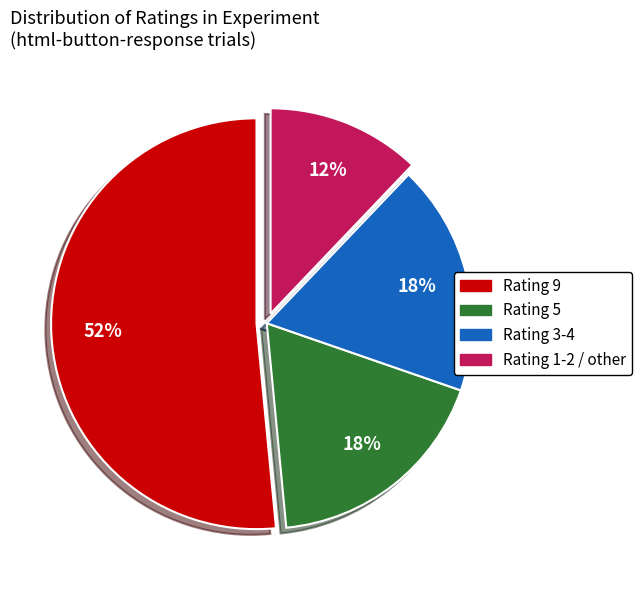

How many segments does this pie chart have?

4